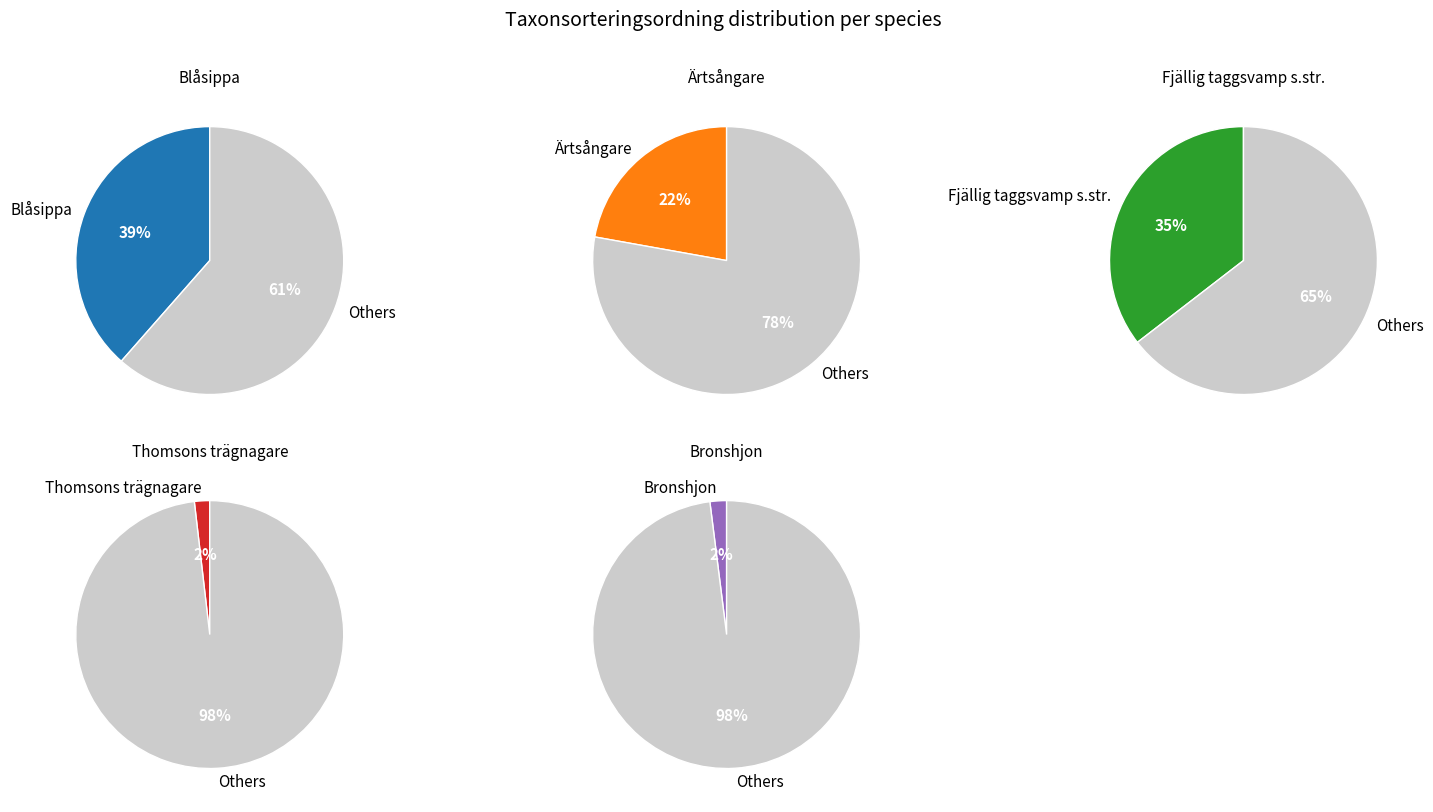

What is the smallest slice in the pie chart?

Thomsons trägnagare